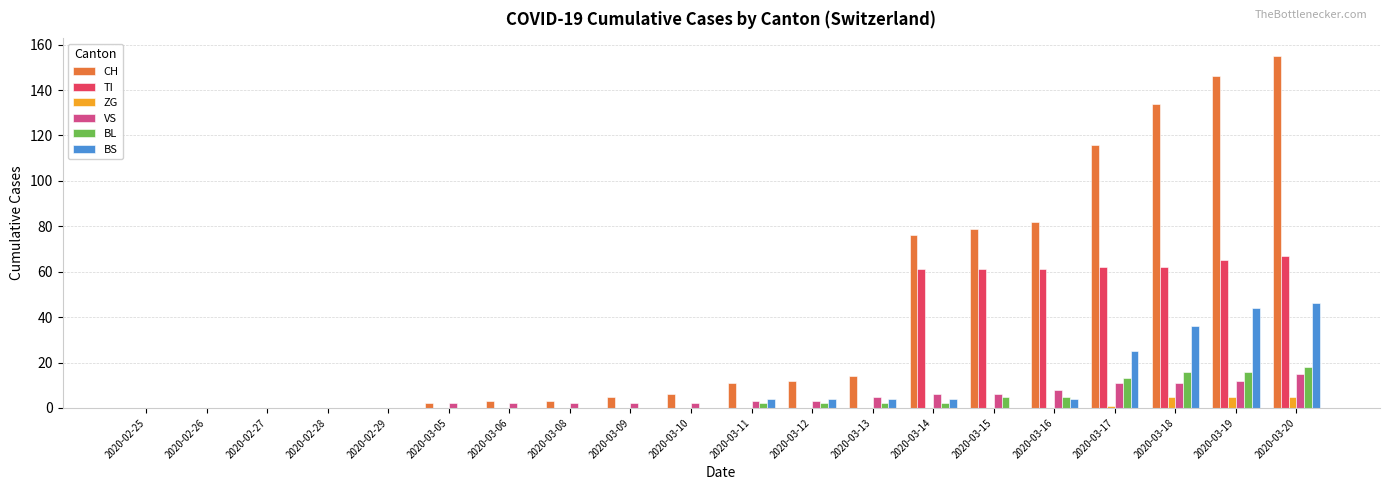

At which category does the chart reach its peak across all series?

2020-03-20